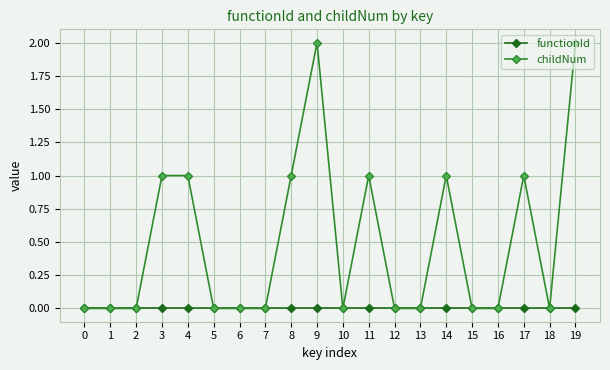

How many data points does each series have?

20